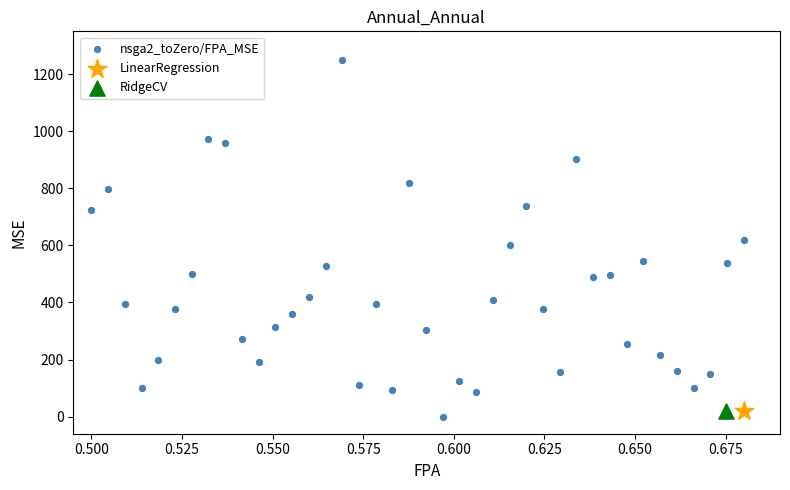

What are all the series names shown in the legend?

nsga2_toZero/FPA_MSE, LinearRegression, RidgeCV